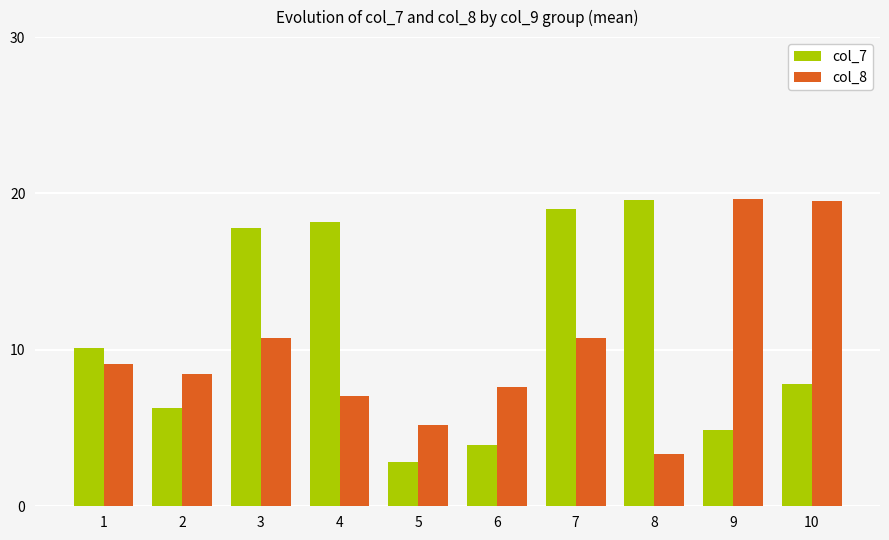

What is the spread (max minus min) of values at 4?

11.1